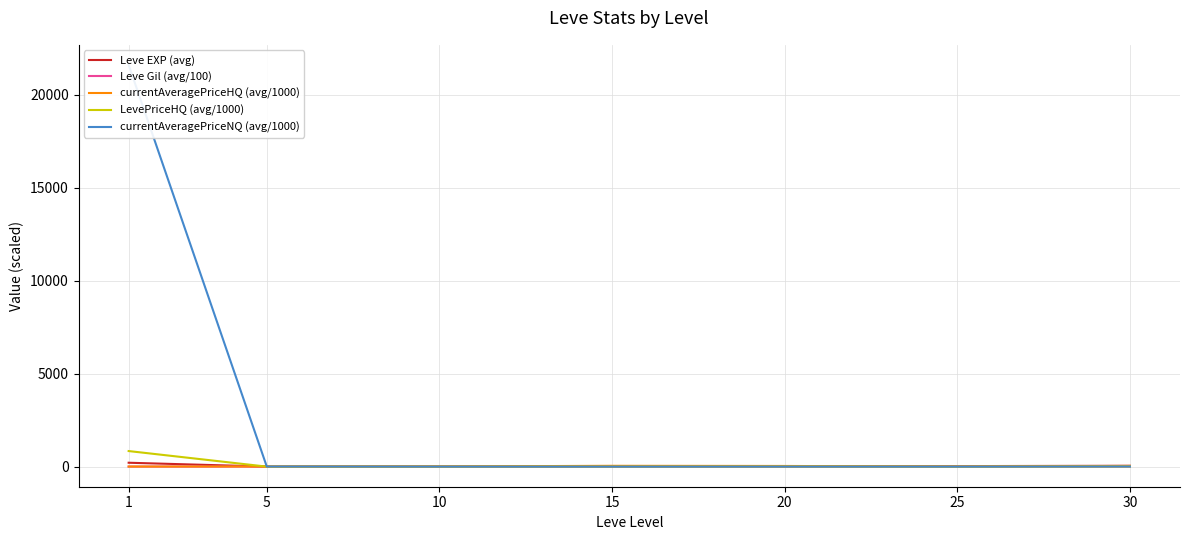

The currentAveragePriceHQ (avg/1000) series shows 21.7 at 20. True or false?

False